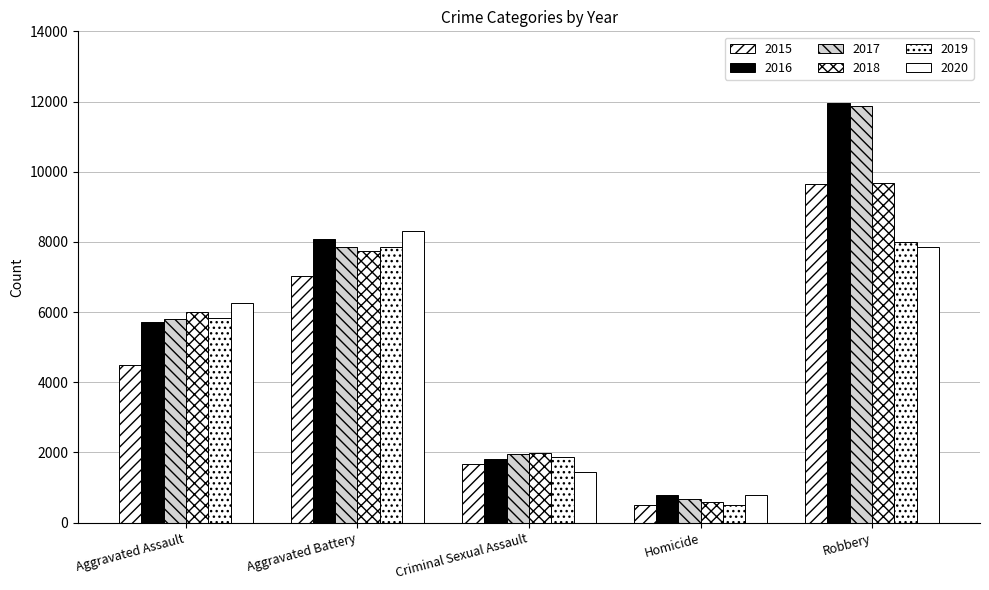

What is the label of the 5th bar from the left?

Robbery